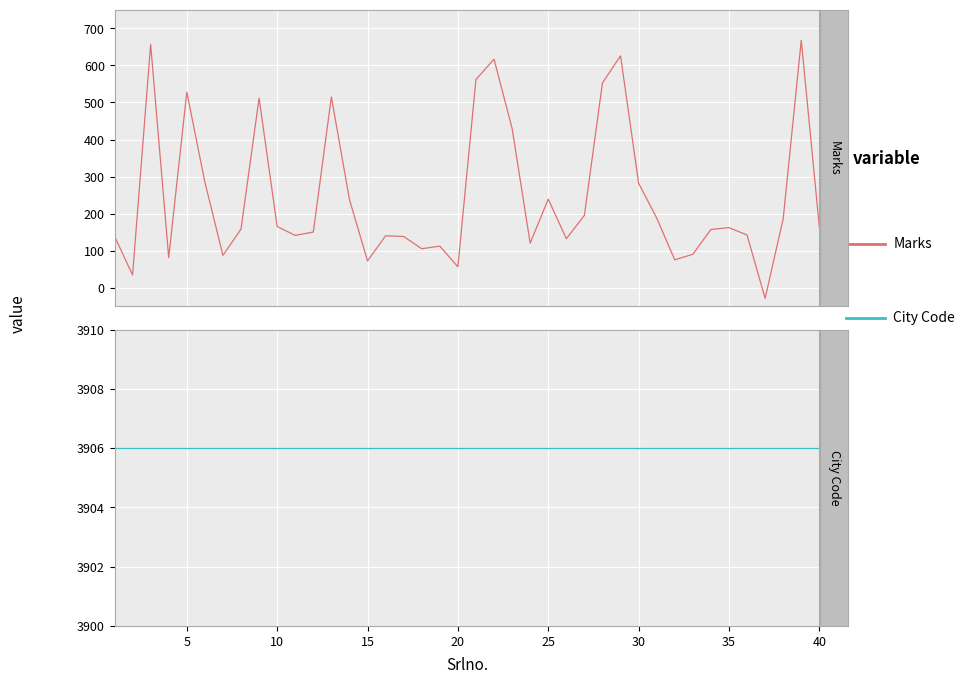

What are all the series names shown in the legend?

Marks, City Code